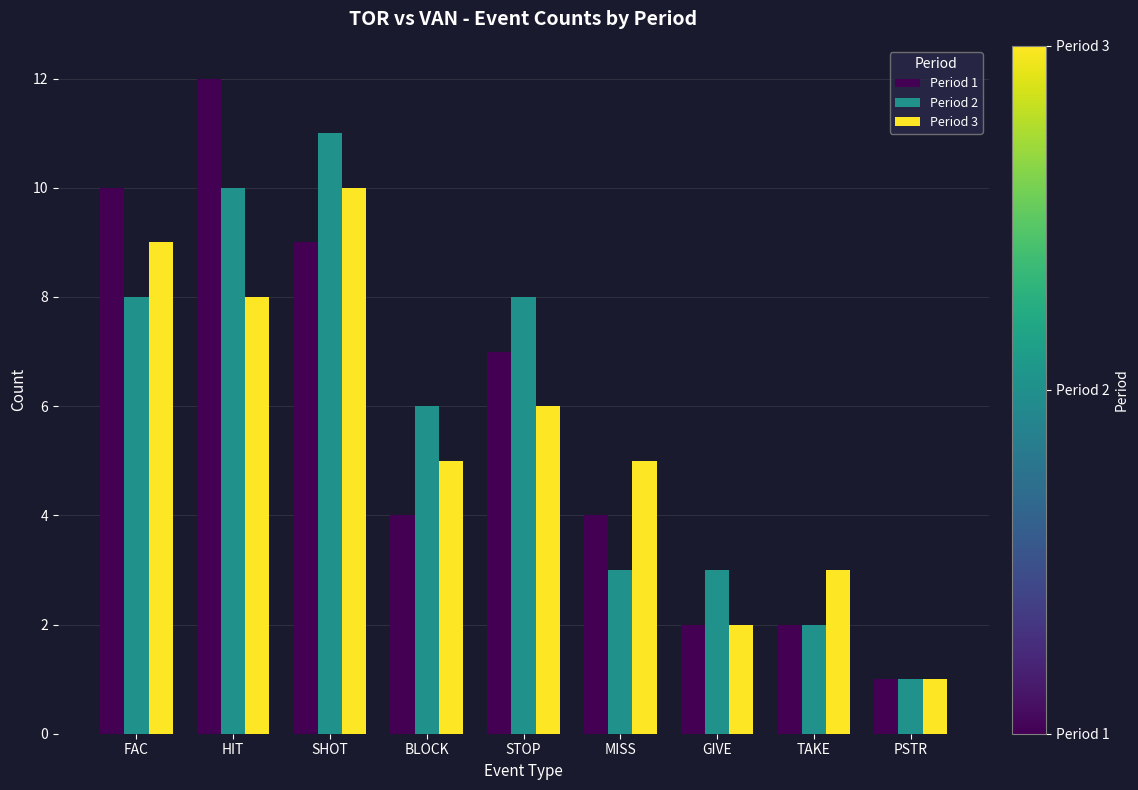

How many groups of bars are there?

9